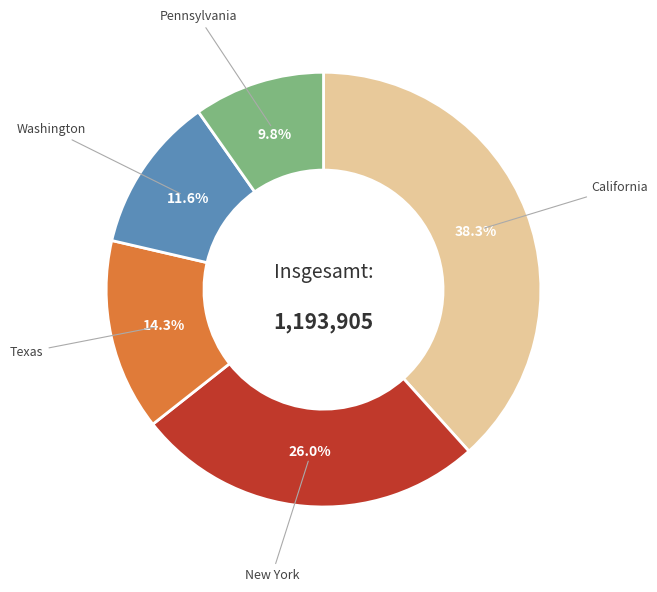

Does any single category account for the majority?

No